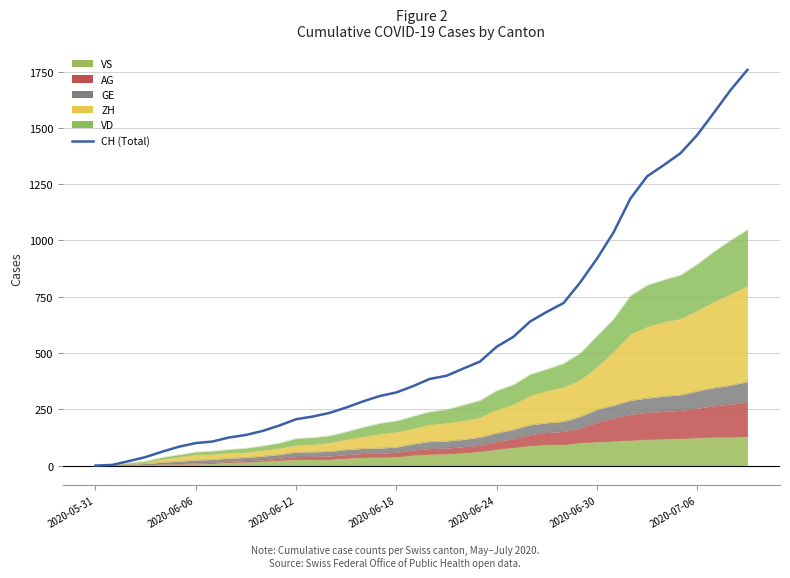

How many lines are shown in the chart?

1